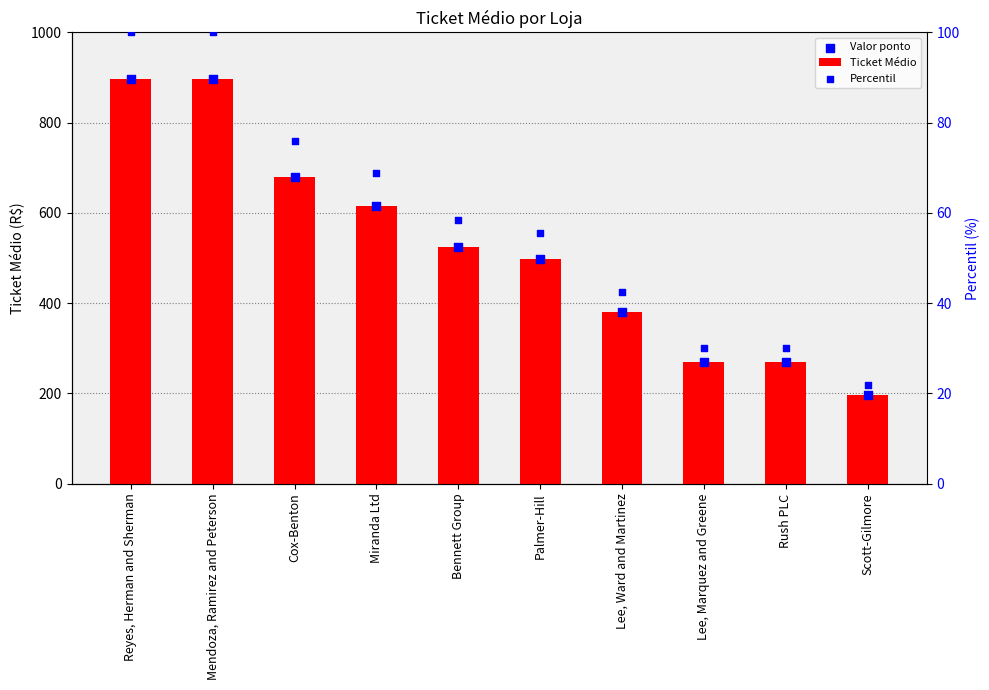

Which series reaches the minimum Y coordinate?

Percentil